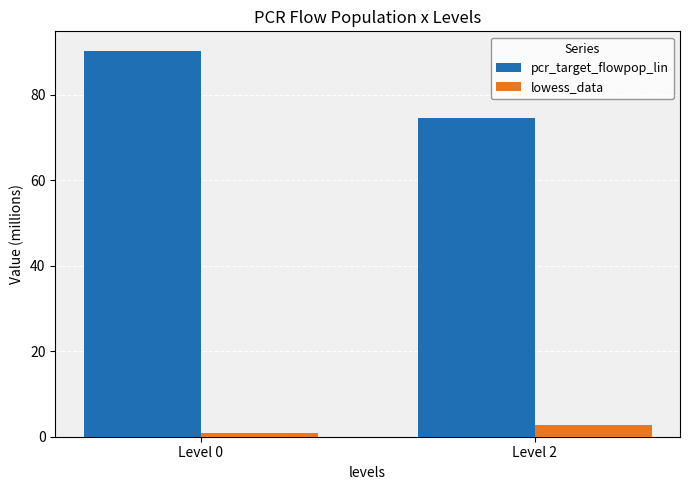

Is the value of lowess_data at Level 2 greater than the value of pcr_target_flowpop_lin at Level 0?

No